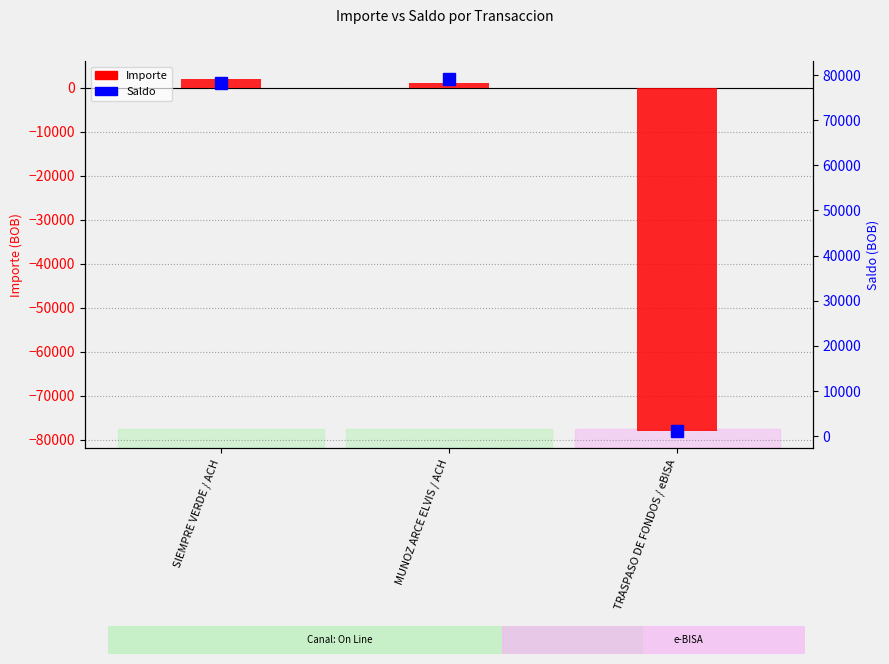

What is the label of the 2nd bar from the right?

MUNOZ ARCE ELVIS / ACH